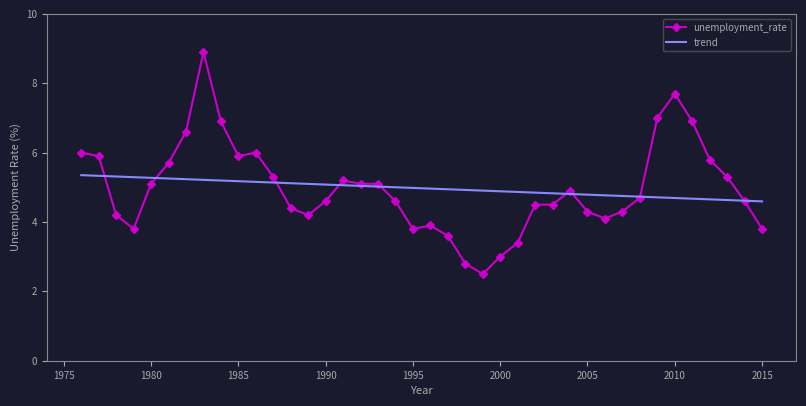

Which series has the largest range (max minus min)?

unemployment_rate